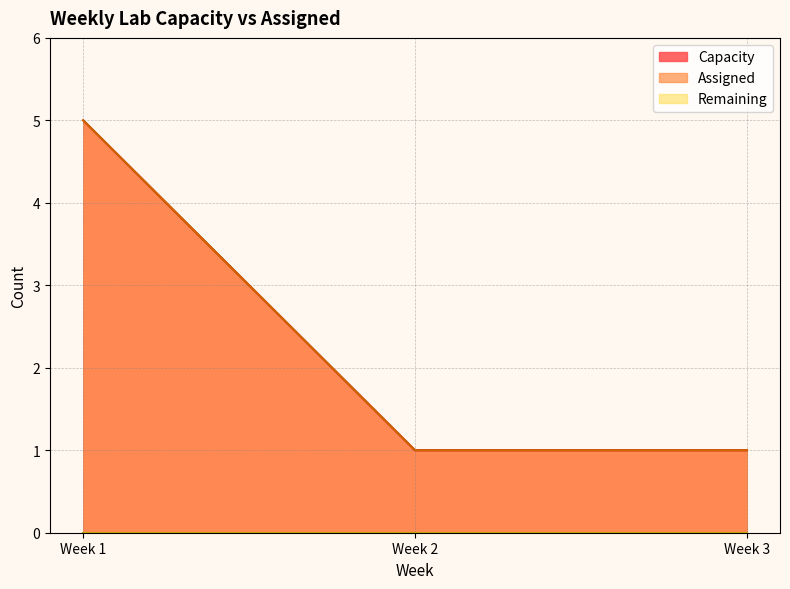

Does the chart have visible grid lines?

Yes